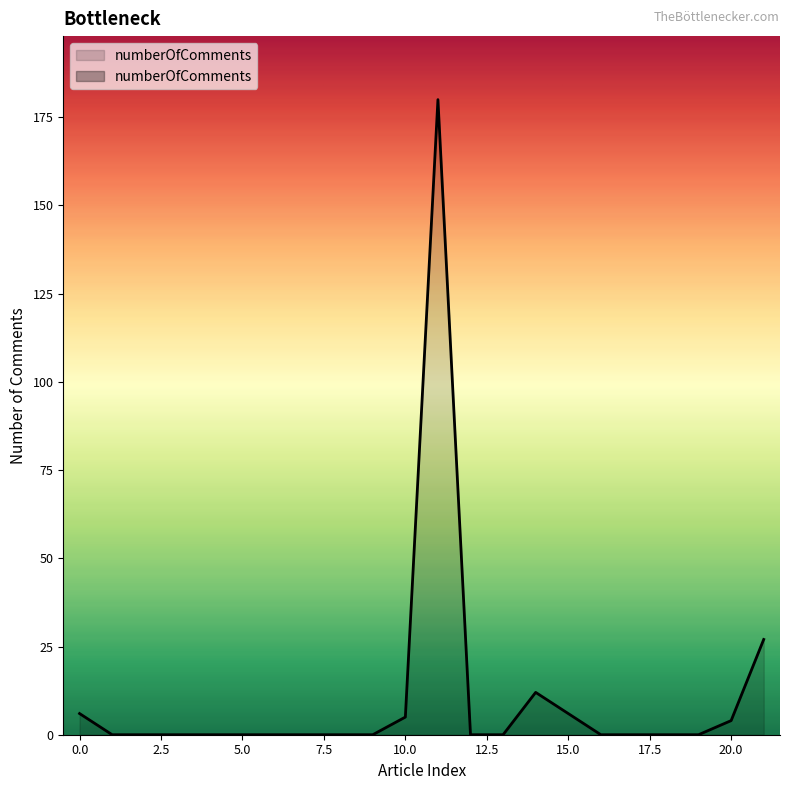

Which has a higher value, 9 or 12?

9